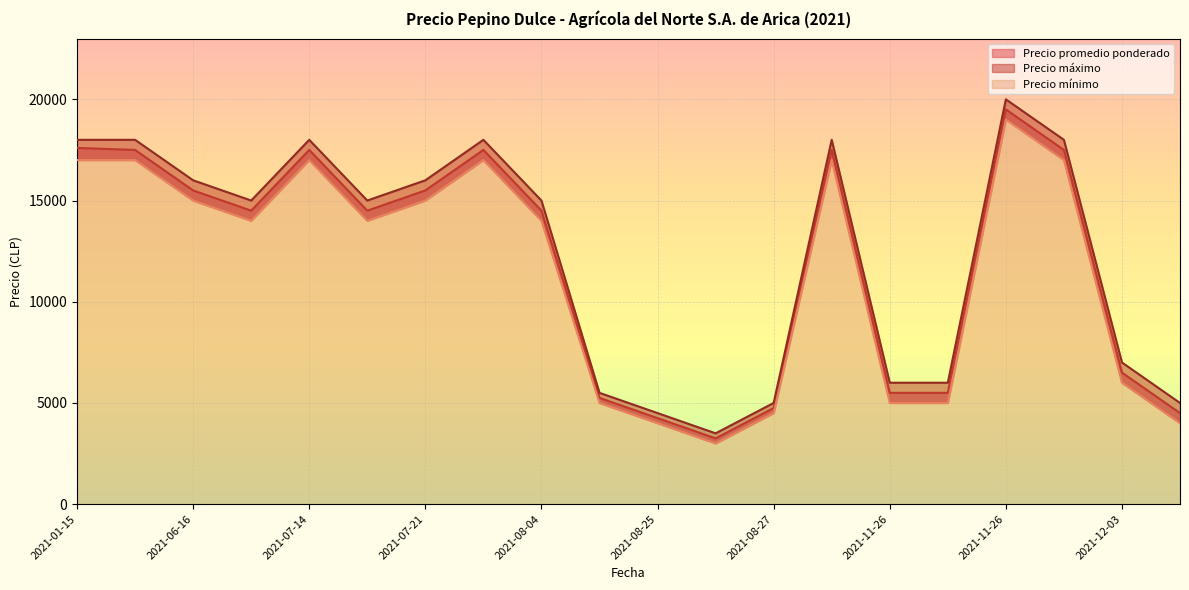

What is the approximate value of Precio mínimo at 2021-11-26?

5000